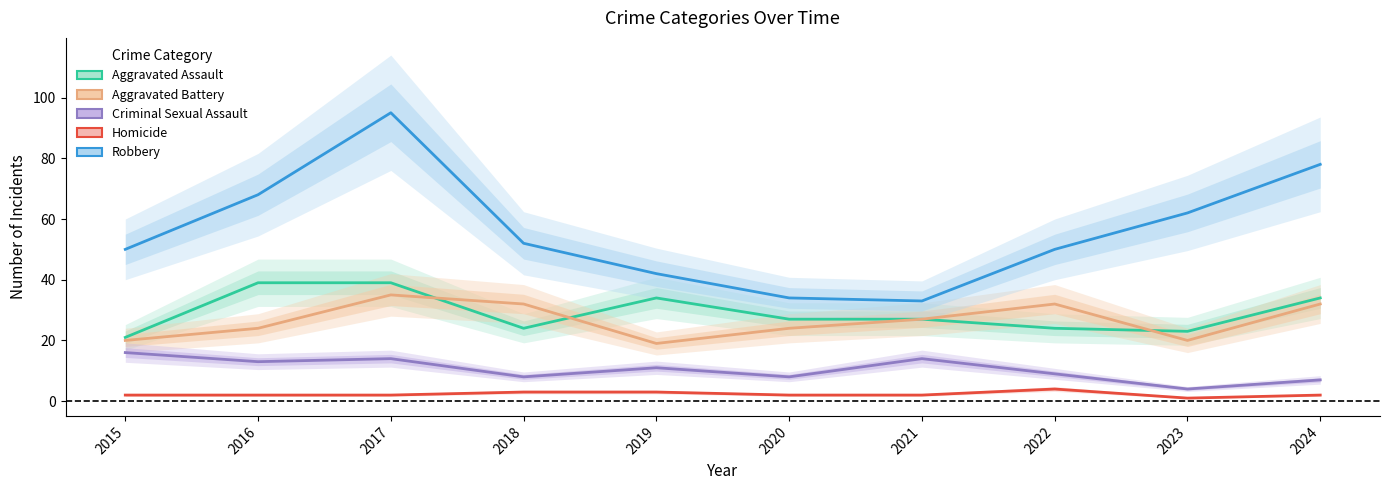

What is the value of the Criminal Sexual Assault point at the 2nd from the left?

13